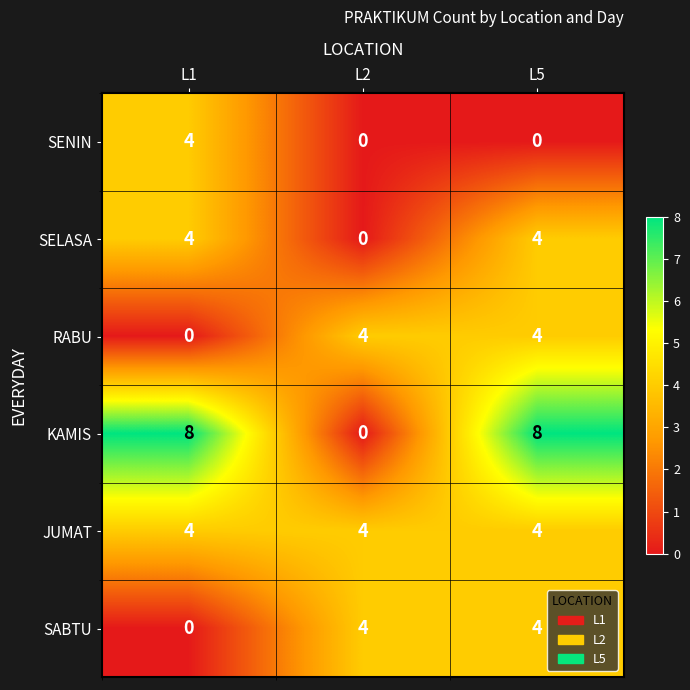

Which series changed the most between L1 and L2?

KAMIS